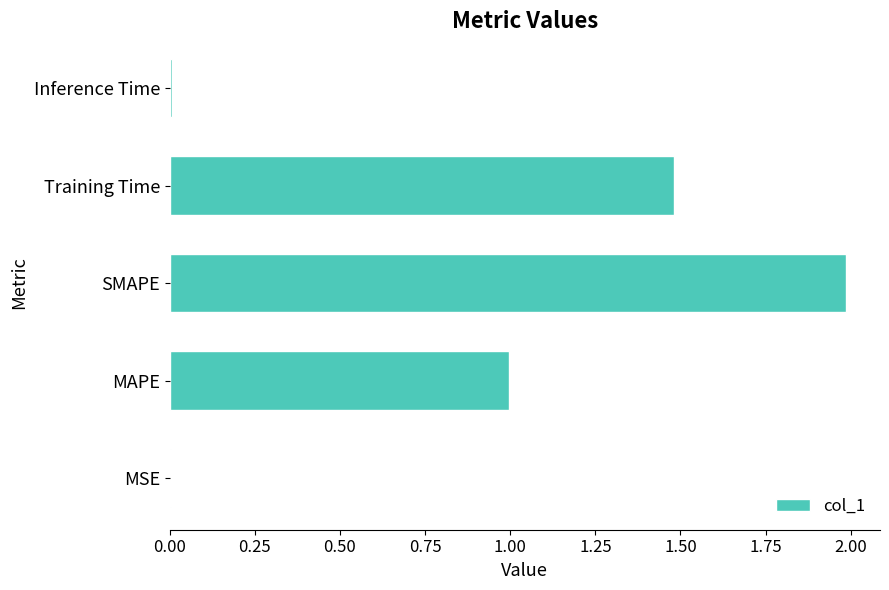

Are the bars horizontal?

Yes